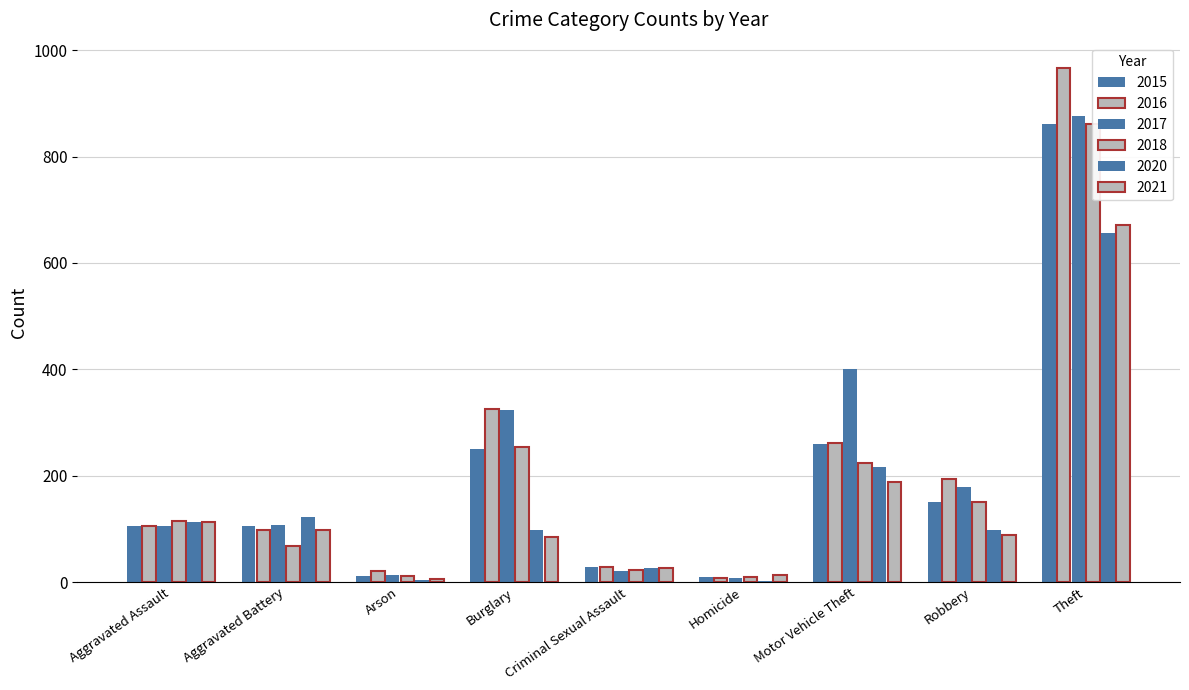

What is the value of the 2021 bar at the 7th from the left?

188